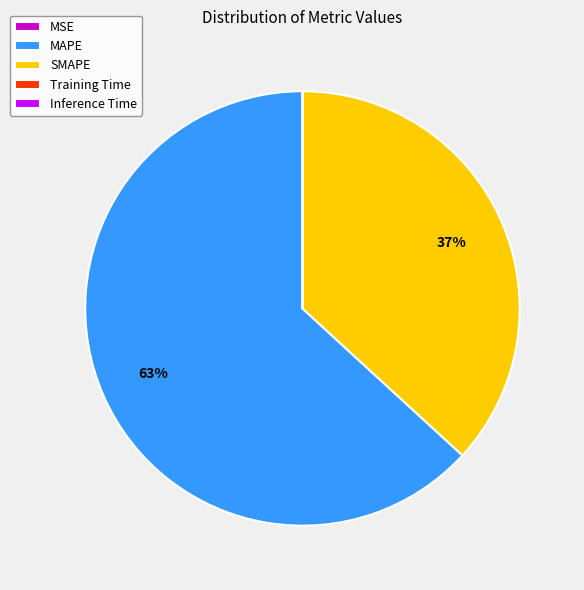

To the nearest percent, what is the difference between the largest and smallest slice percentages?

63%